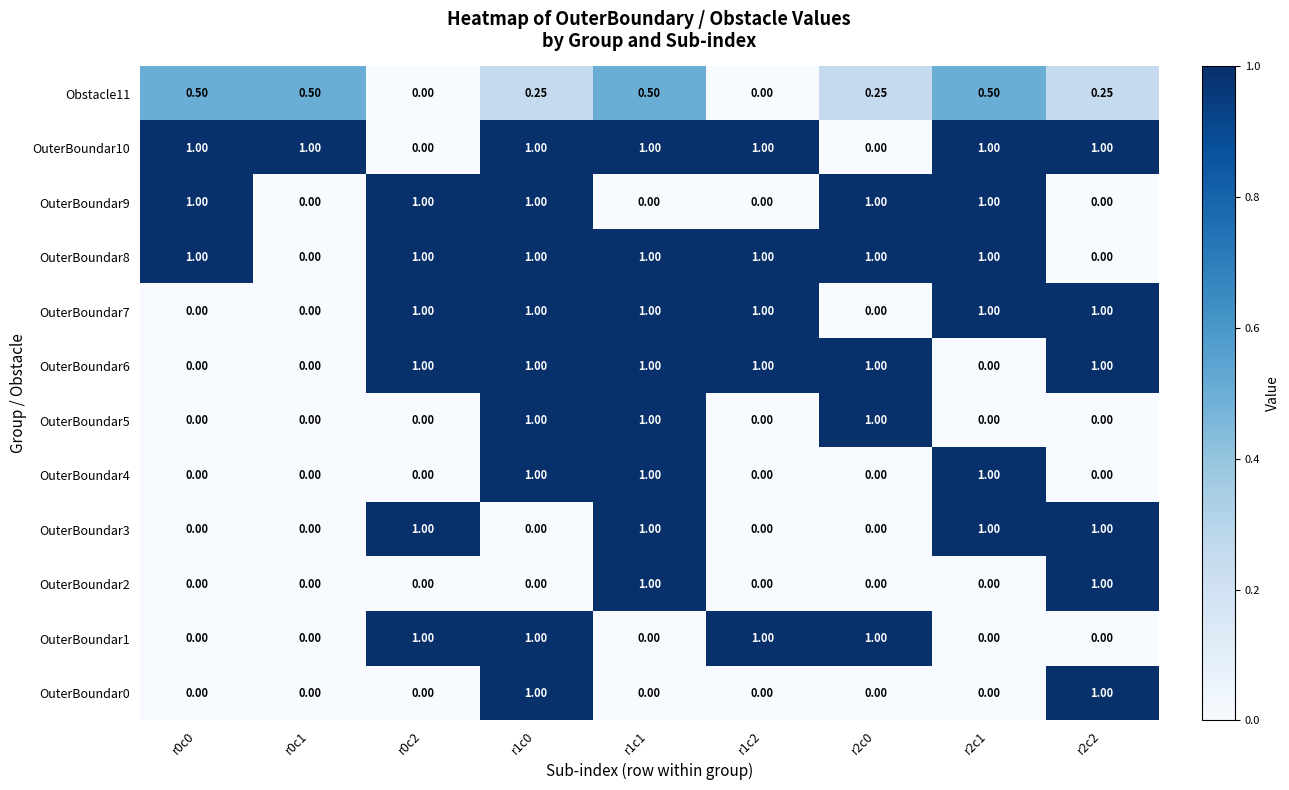

Is the value of OuterBoundar6 at r0c2 greater than the value of Obstacle11 at r0c1?

Yes